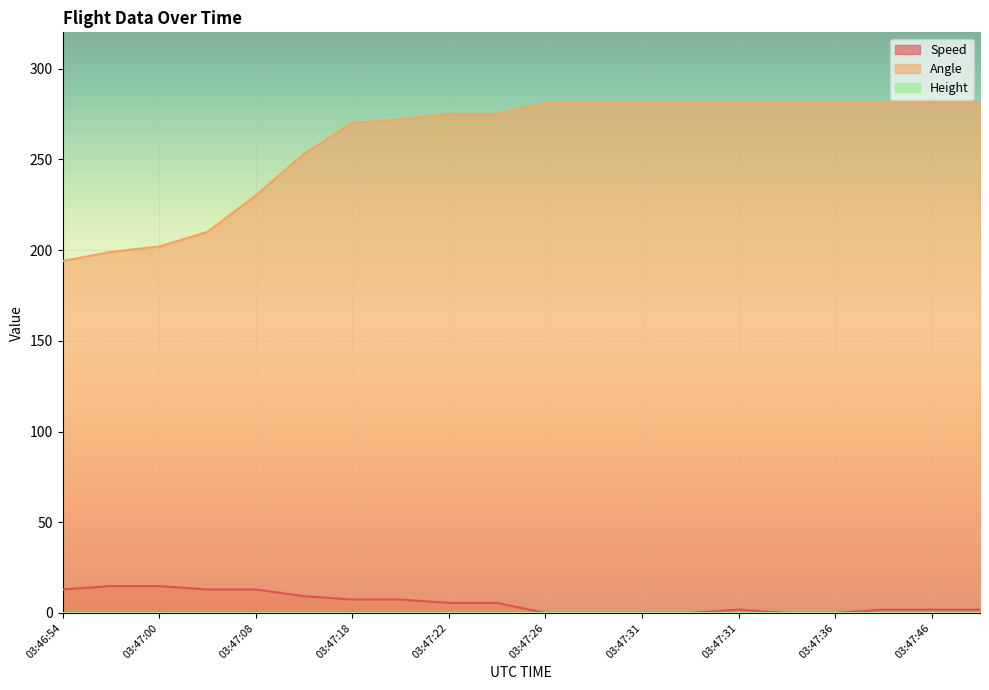

Which has a higher value, 03:47:18 or 03:47:22?

03:47:18